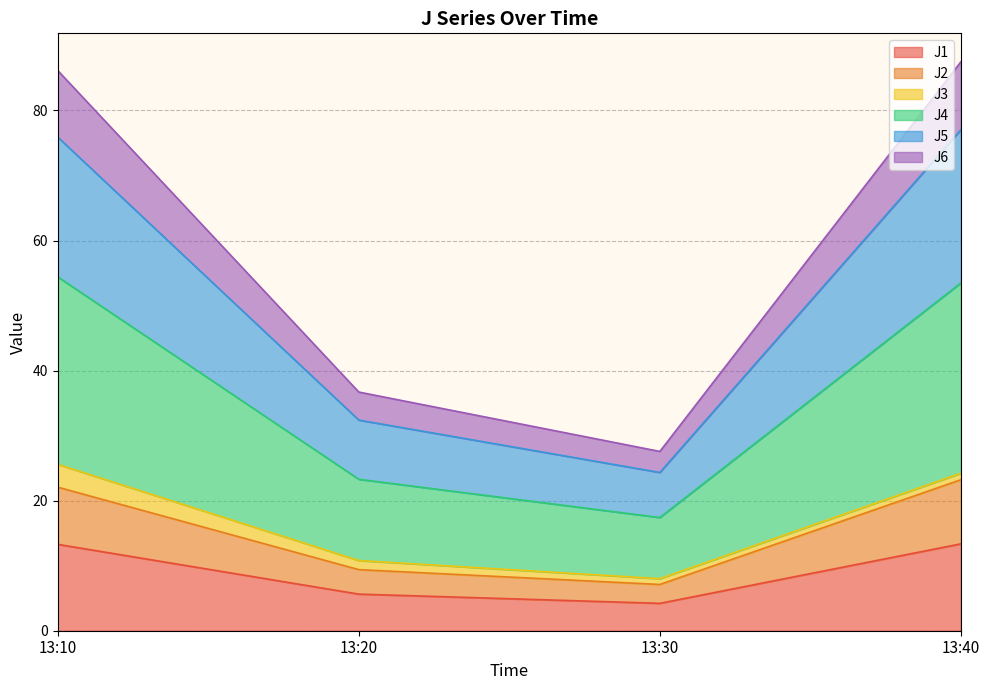

What is the total value across all series at 13:10?

86.1